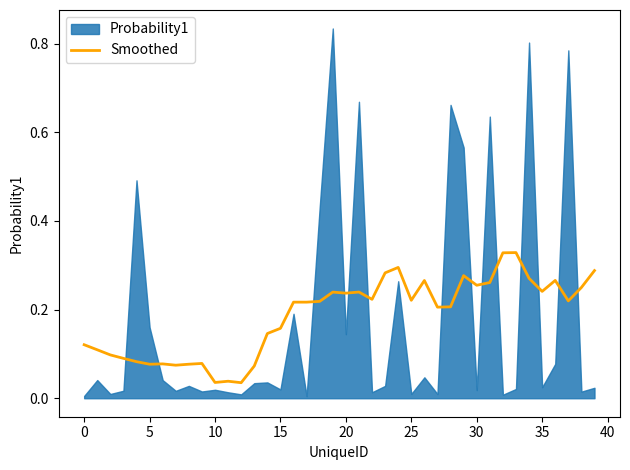

Is it true that the value at 12 is 0.1?

False